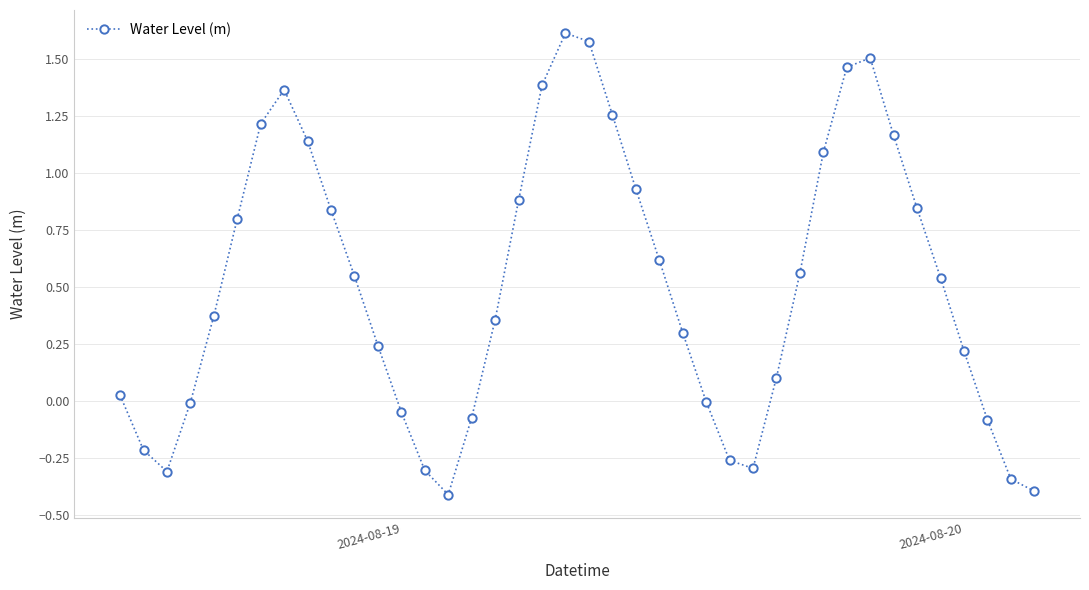

What is the sum of all values?

20.2